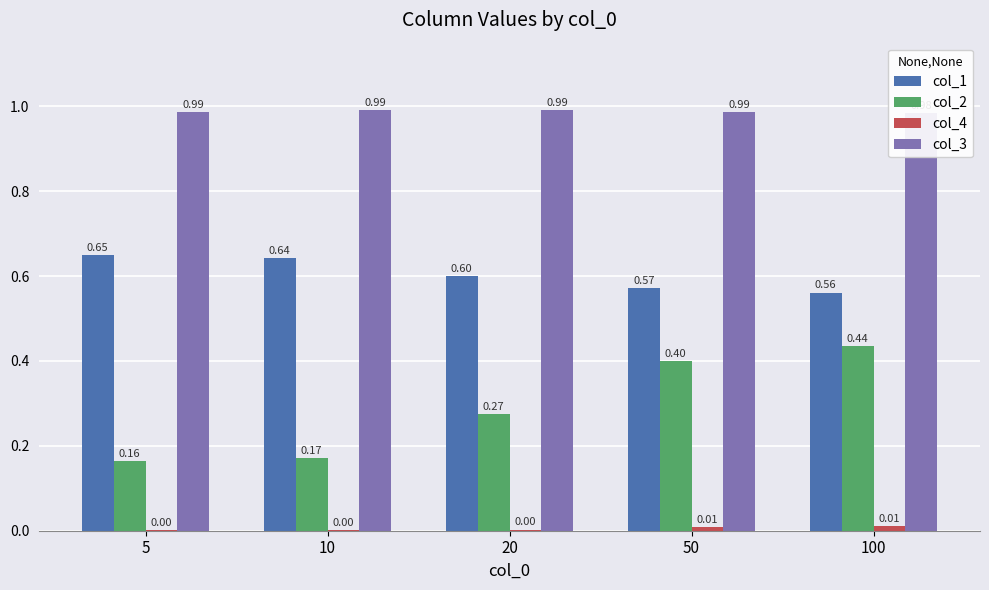

What is the difference between the second highest and minimum values in the col_1 series?

0.1